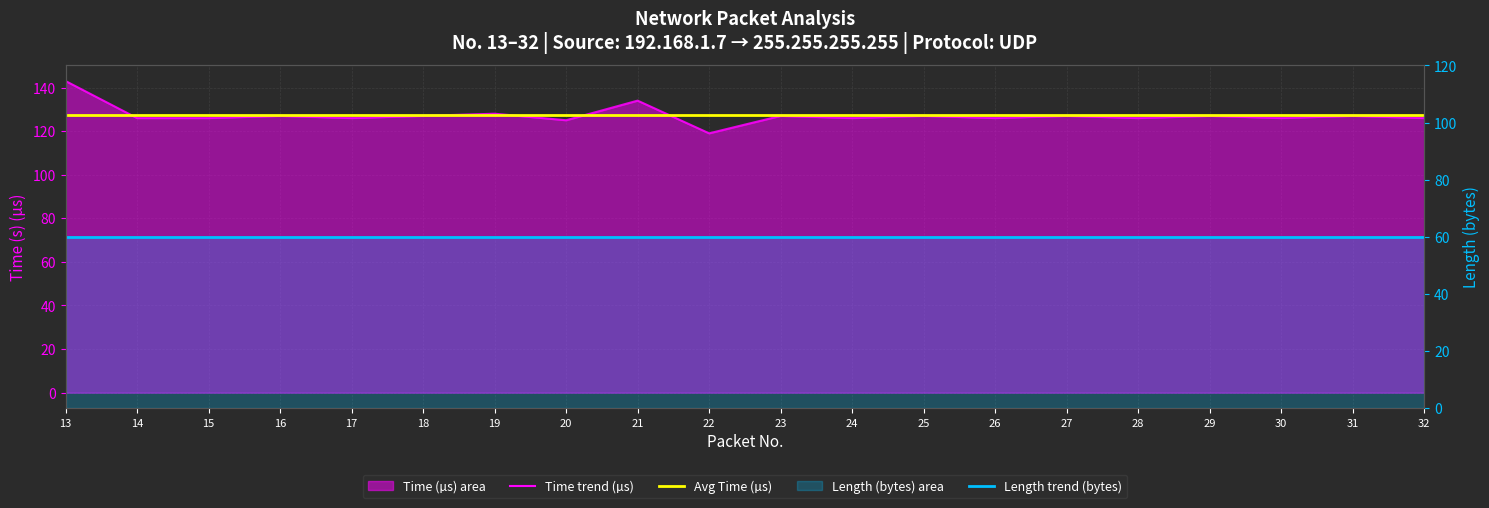

Is it true that Length trend (bytes) equals 84.9 at 21?

False